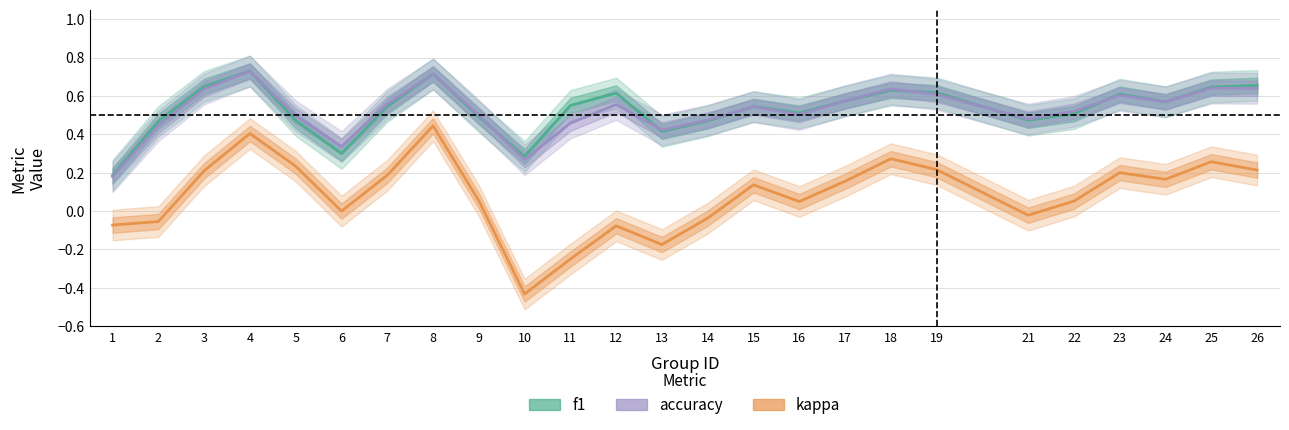

Reading left to right, list all the values displayed in this chart.

f1: 0.2	0.5	0.6	0.7	0.5	0.3	0.5	0.7	0.5	0.3	0.6	0.6	0.4	0.5	0.5	0.5	0.6	0.6	0.6	0.5	0.5	0.6	0.6	0.6	0.7
accuracy: 0.2	0.4	0.6	0.7	0.5	0.3	0.6	0.7	0.5	0.3	0.5	0.6	0.4	0.5	0.5	0.5	0.6	0.6	0.6	0.5	0.5	0.6	0.6	0.6	0.6
kappa: -0.1	-0.1	0.2	0.4	0.2	0.0	0.2	0.4	0.1	-0.4	-0.2	-0.1	-0.2	-0.0	0.1	0.0	0.2	0.3	0.2	-0.0	0.1	0.2	0.2	0.3	0.2